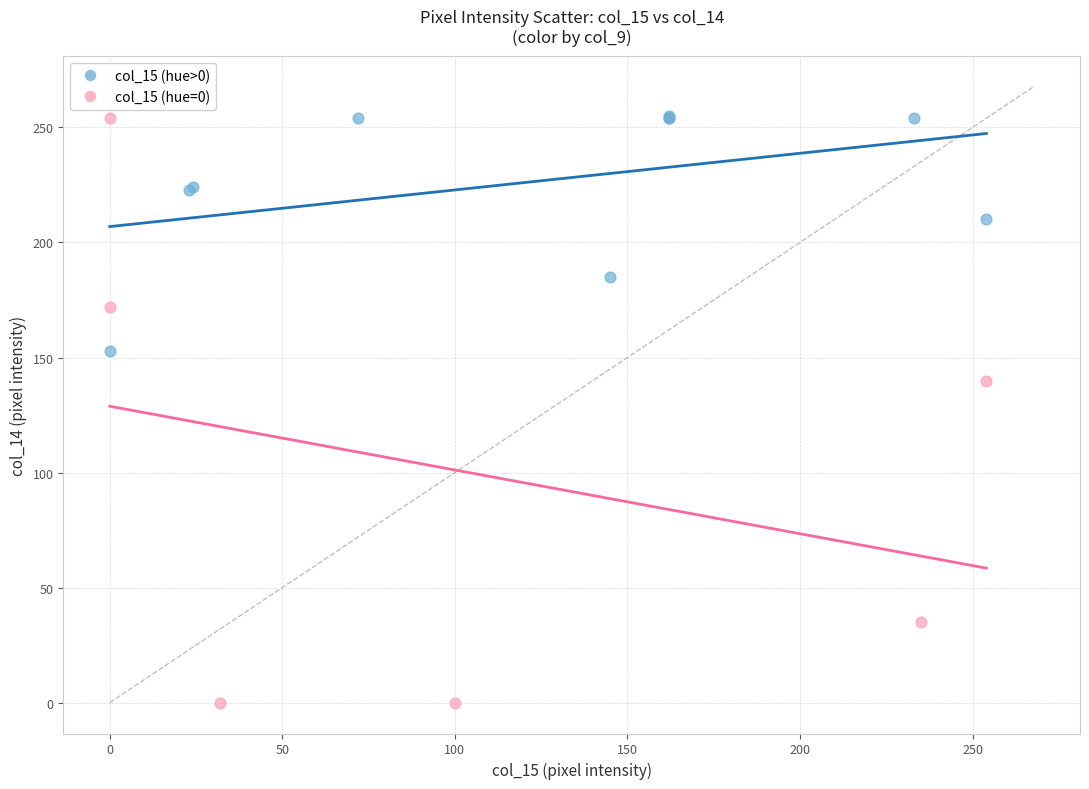

Which series has the largest Y range (max minus min)?

col_15 (hue=0)